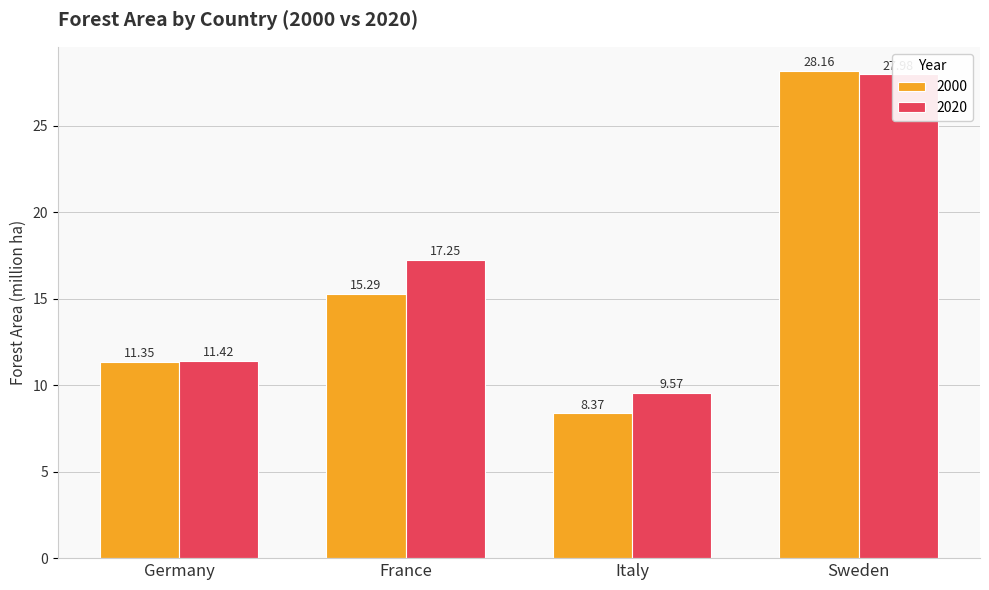

At which label does 2000 first exceed 15?

France